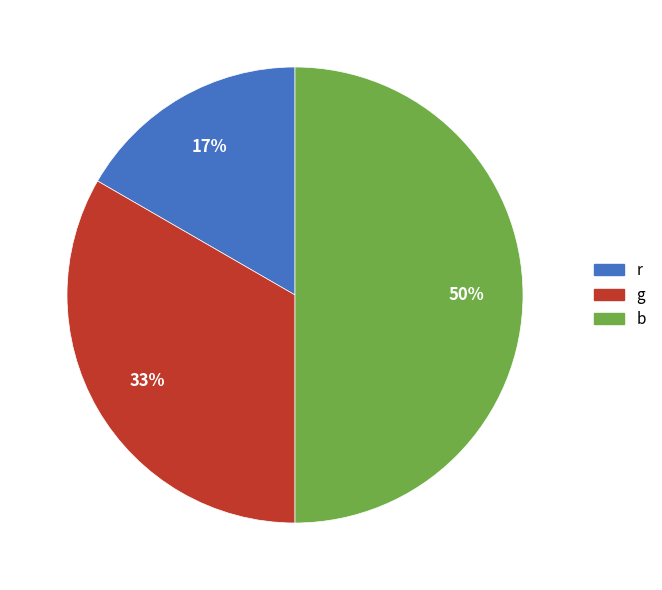

Rank the categories by value from lowest to highest.

r, g, b